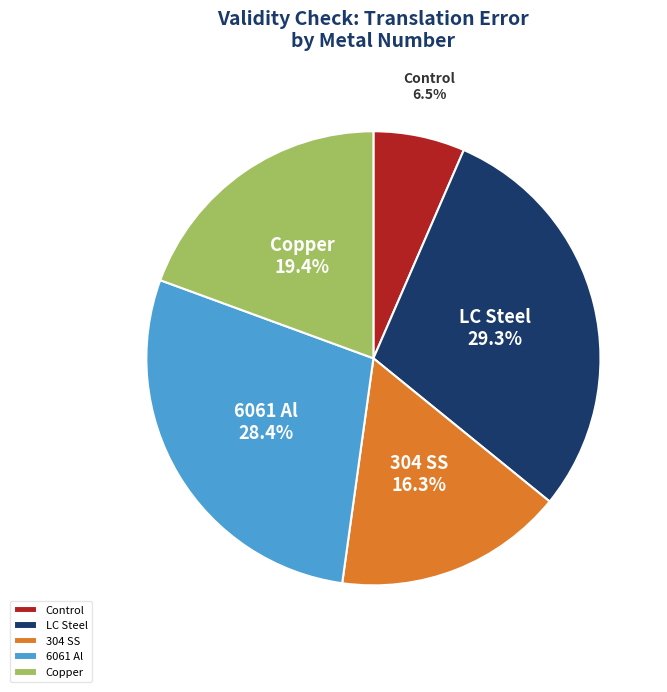

How many segments does this pie chart have?

5